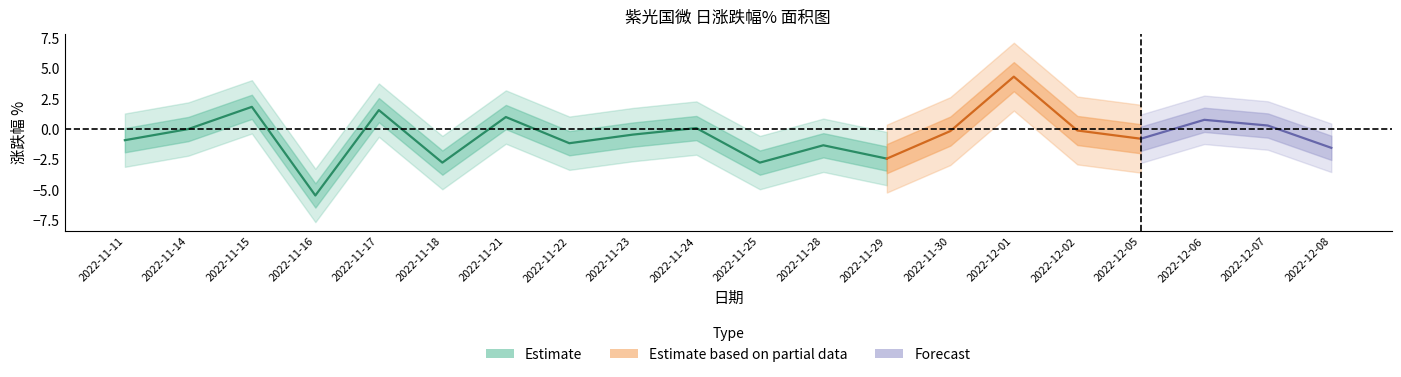

What is the difference between the maximum and minimum values in the 涨跌幅% series?

9.8